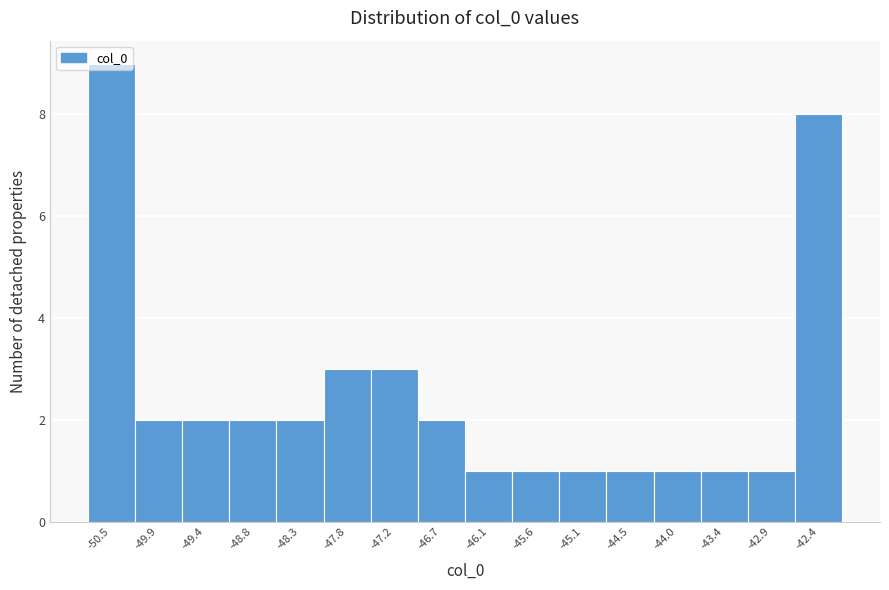

What is the greatest value displayed?

9